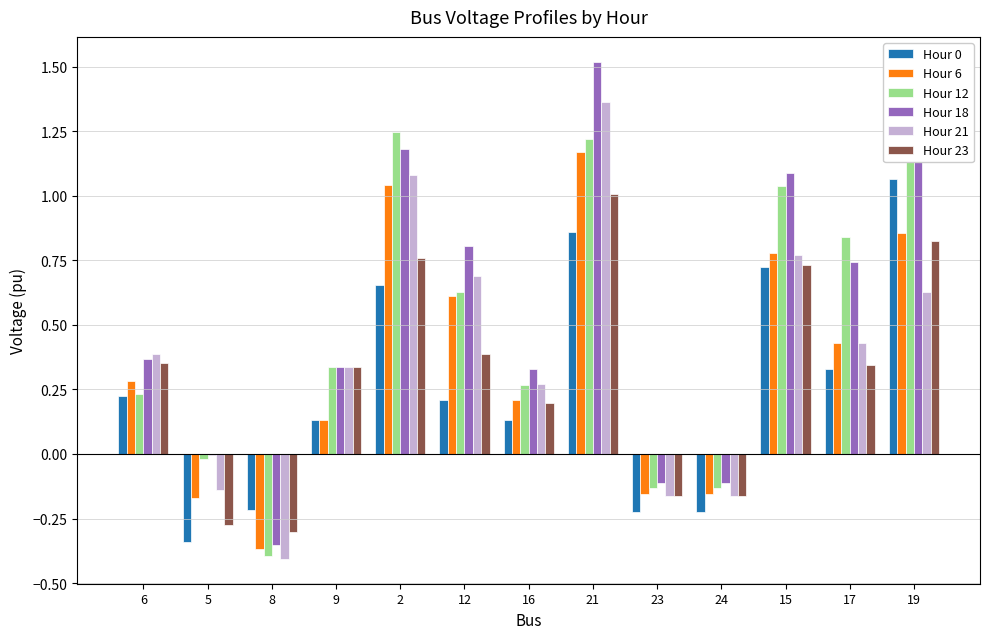

The Hour 23 series shows 0.4 at 19. True or false?

False